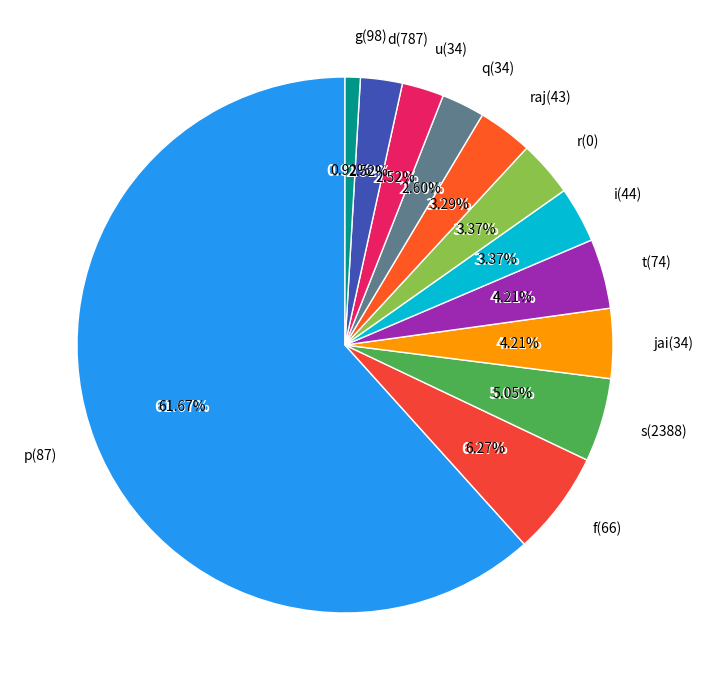

What percentage do 87 and 34 together represent?

64.2%